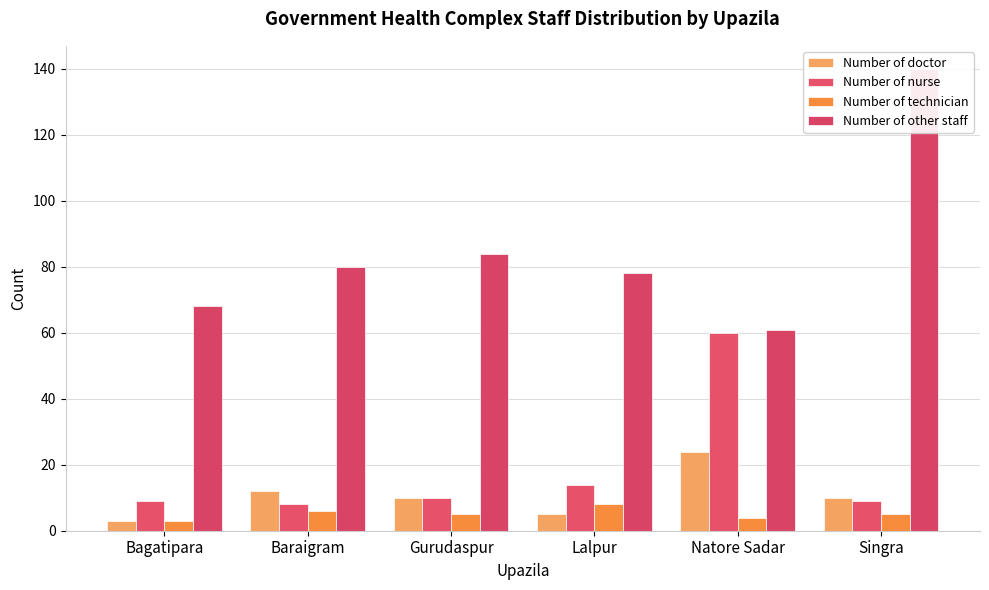

Which series has the largest total across all categories?

Number of other staff